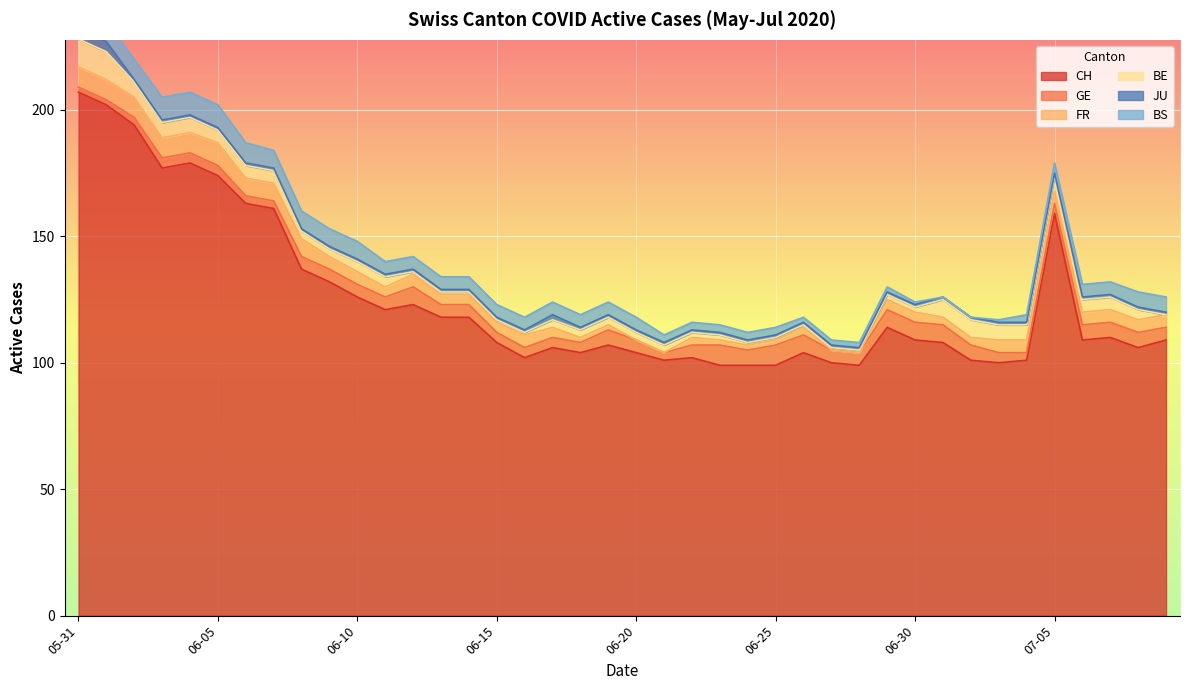

Which series has the widest spread of values?

CH